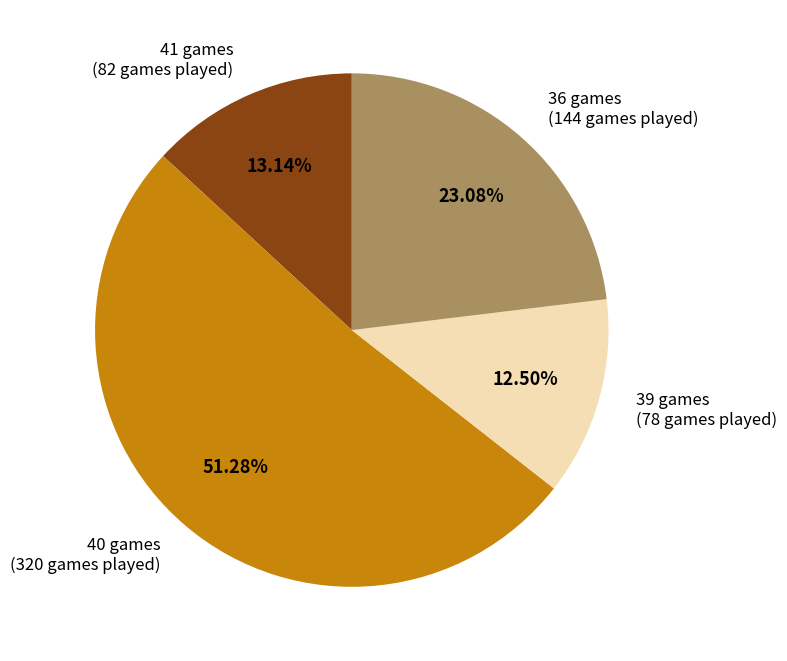

Does any single category account for the majority?

Yes